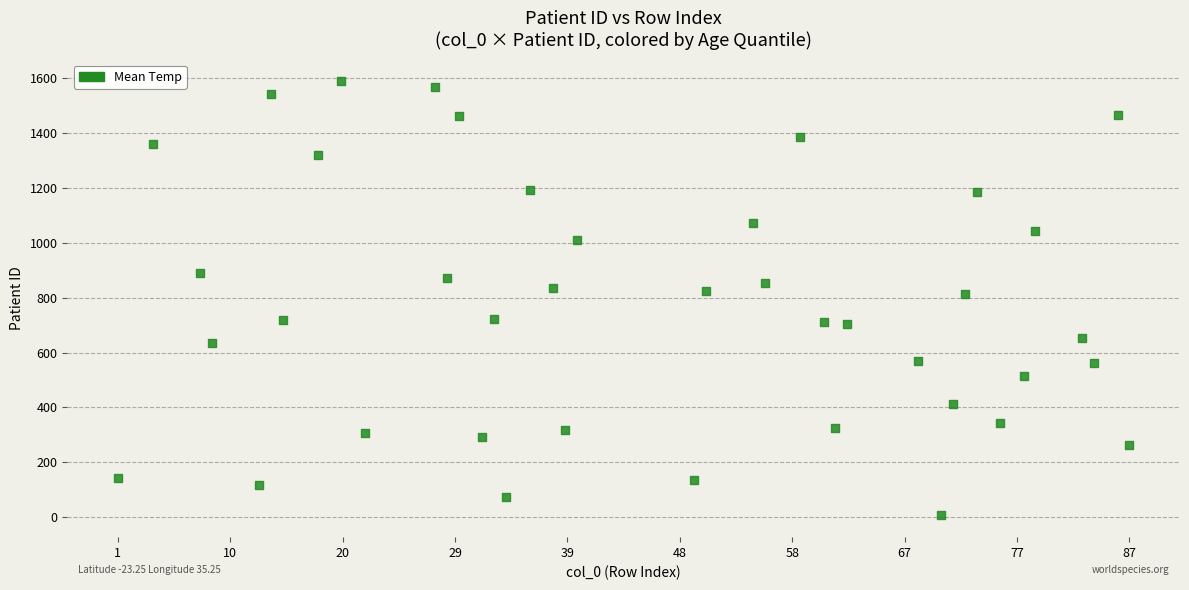

What is the range of Y values (max minus min)?

1584